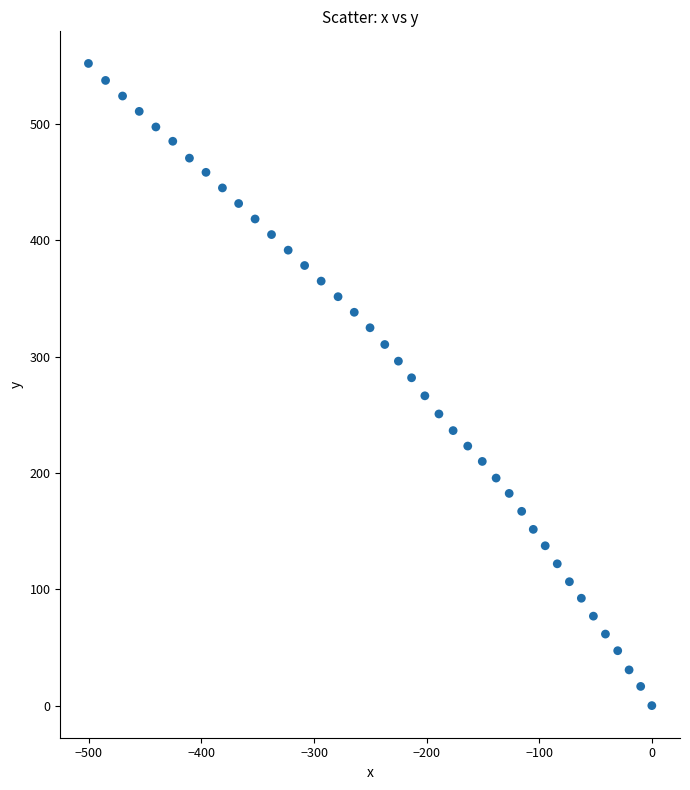

What is the range of X values (max minus min)?

500.4